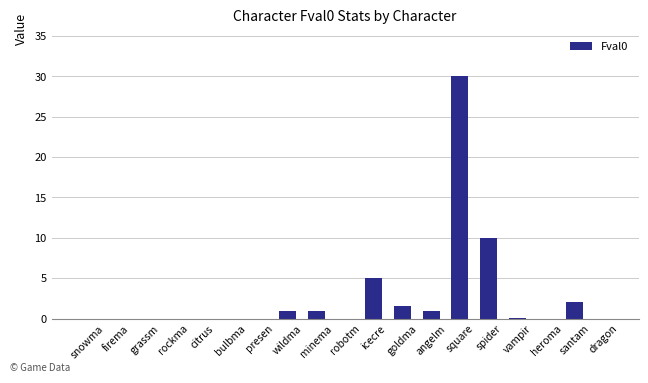

What is the sum of the values at snowma and square?

30.0